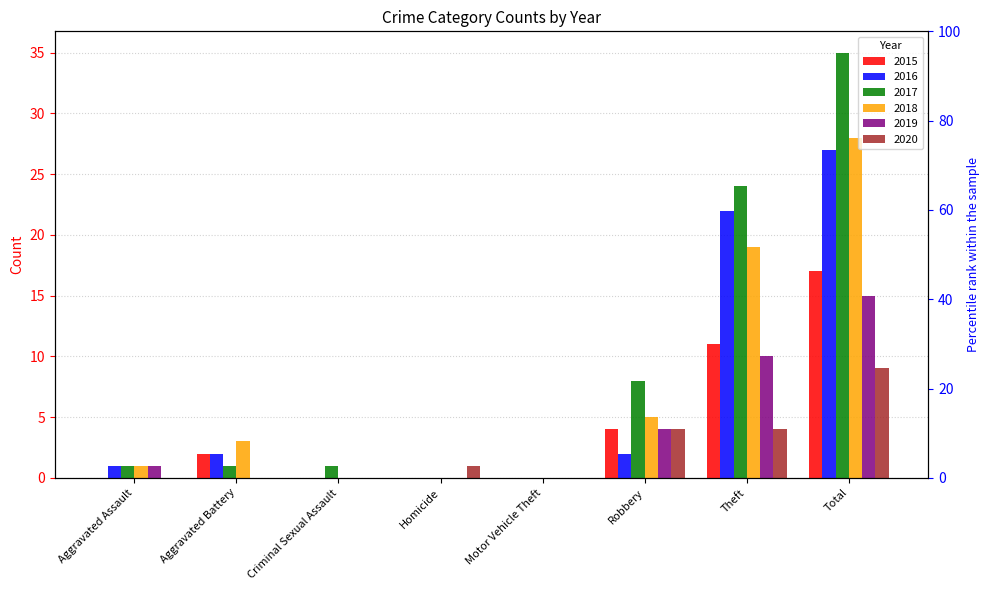

What is the sum of all 2020 values?

18